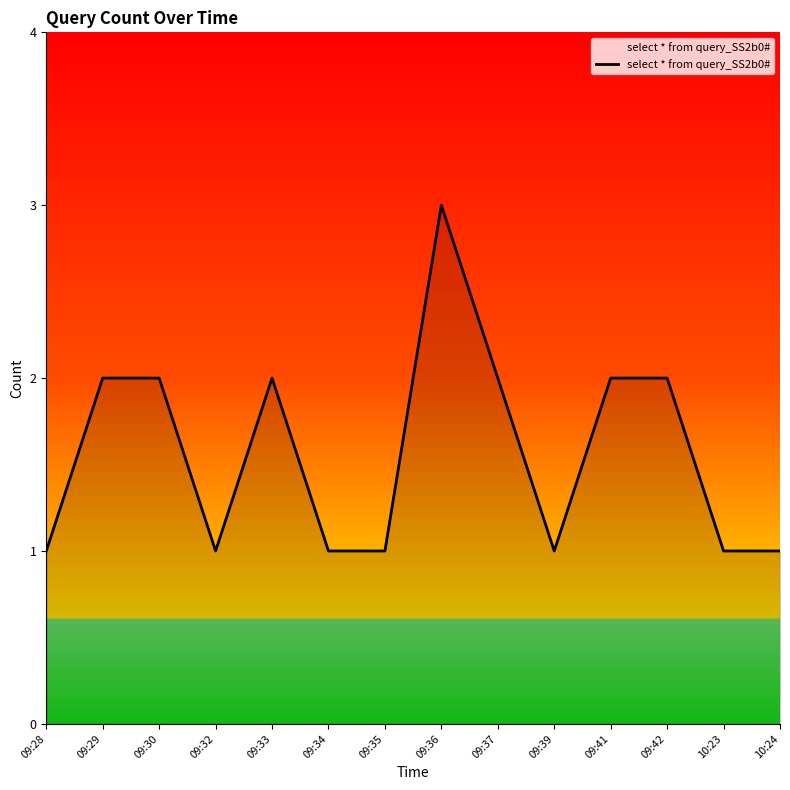

The chart shows a value of 3 at 09:36. True or false?

True